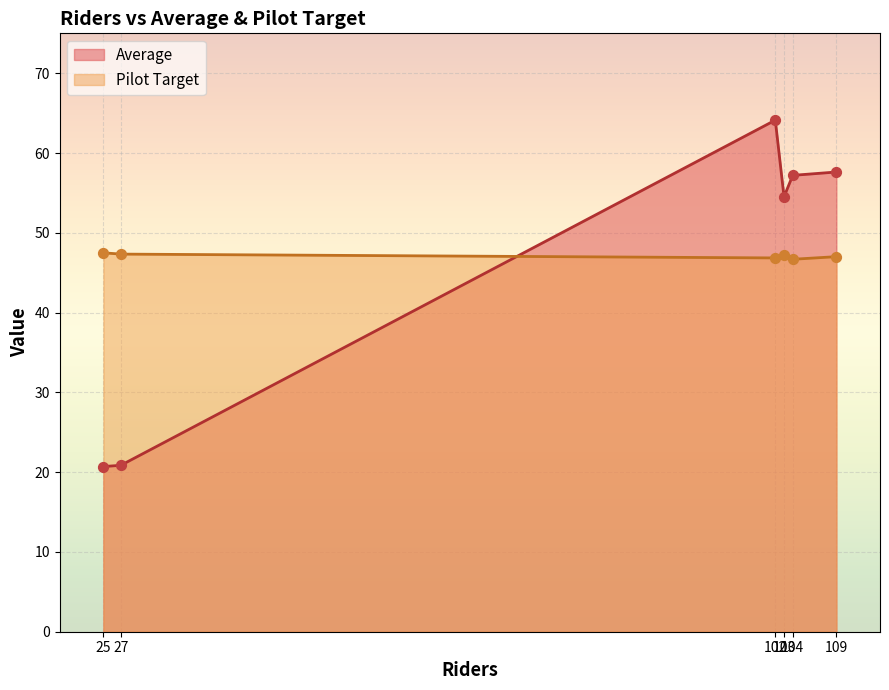

At which category is the sum across all series the highest?

102